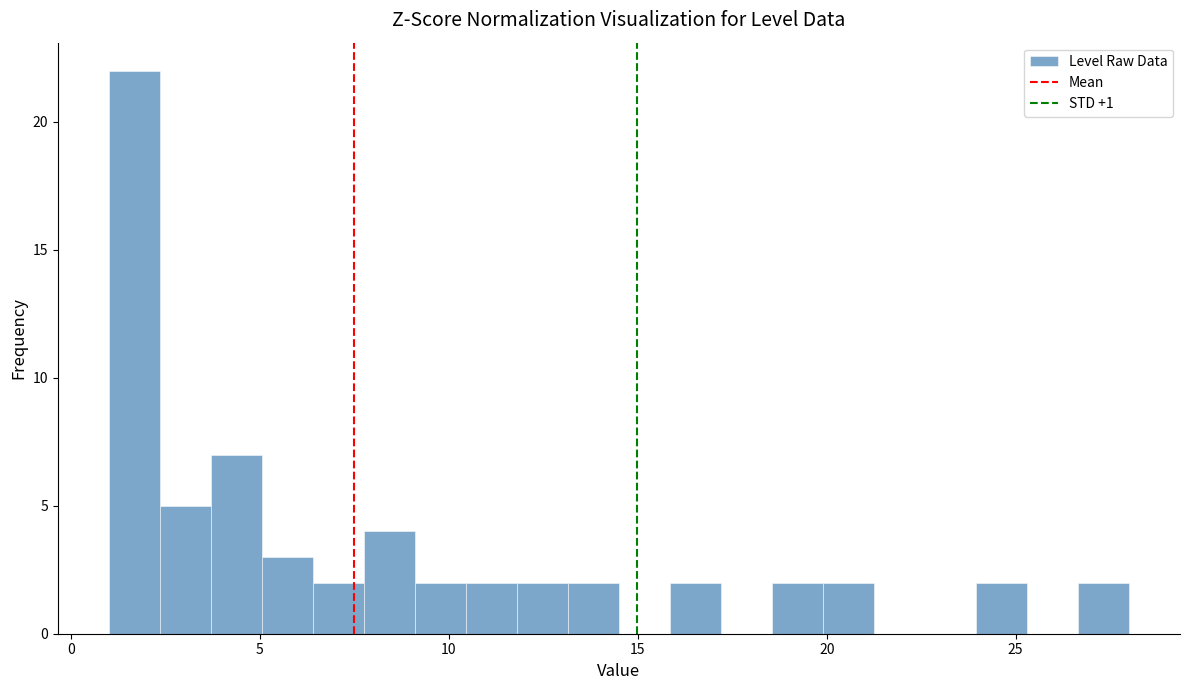

Read against the x-axis, roughly where is the centre of the tallest bar?

1.5